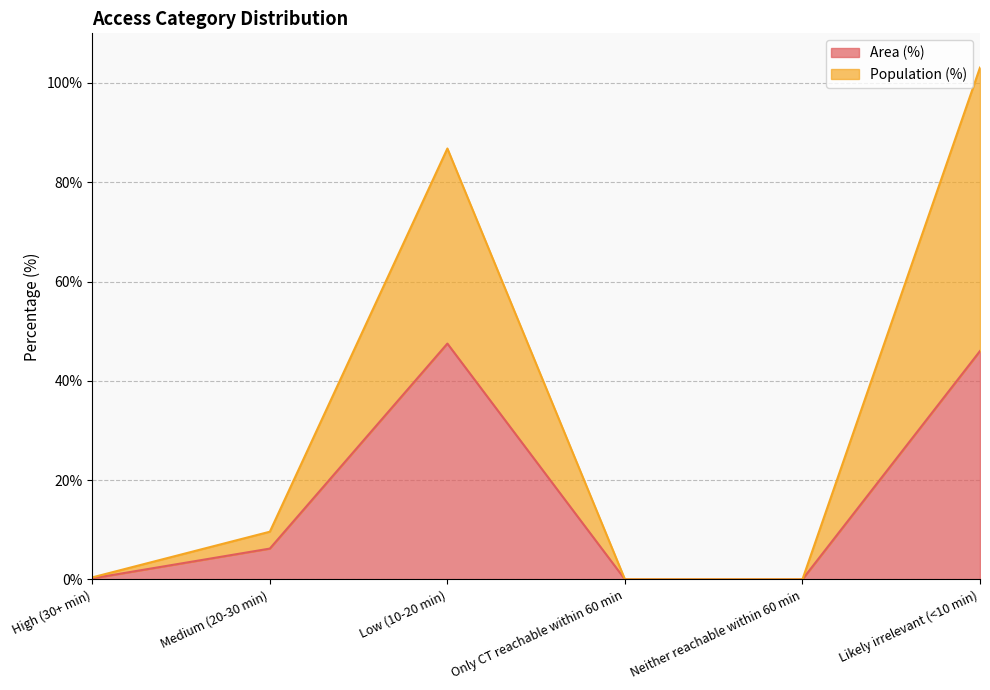

Which series has the largest total across all categories?

Population (%)